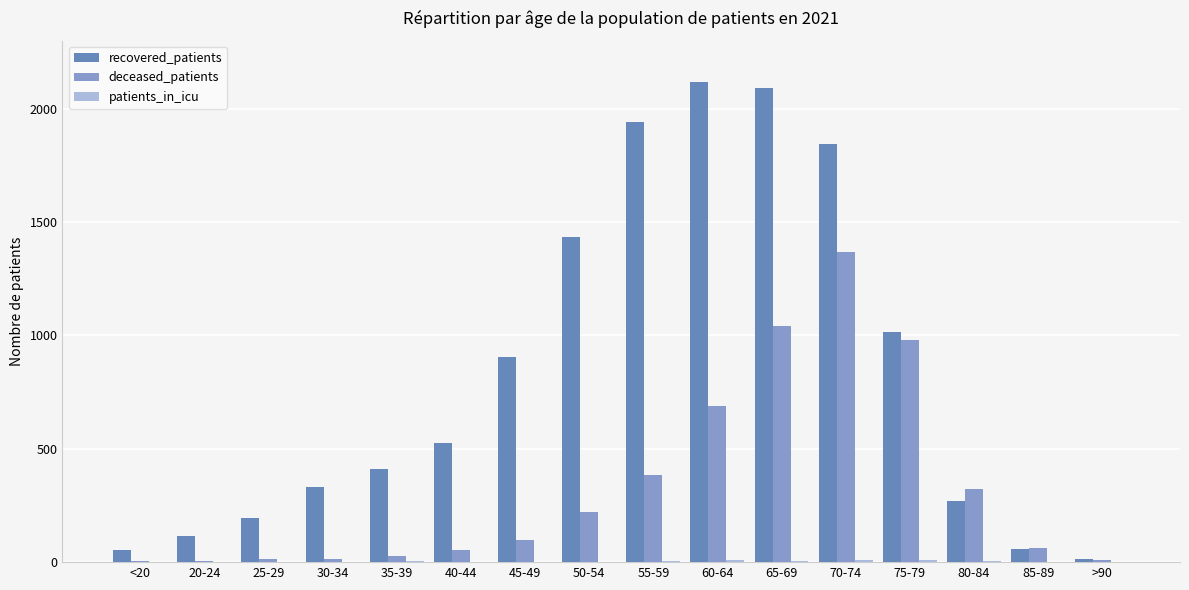

Read the deceased_patients value at 40-44, to the nearest 100.

100